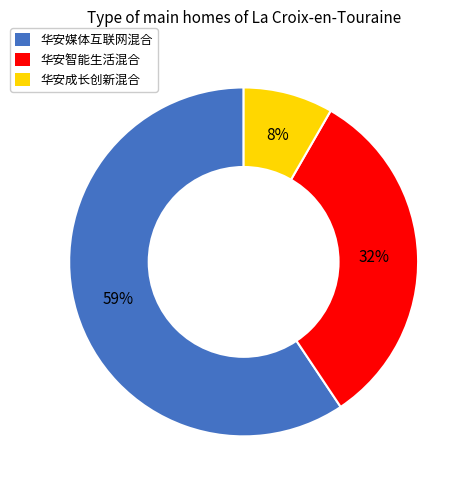

Which category accounts for the majority?

华安媒体互联网混合